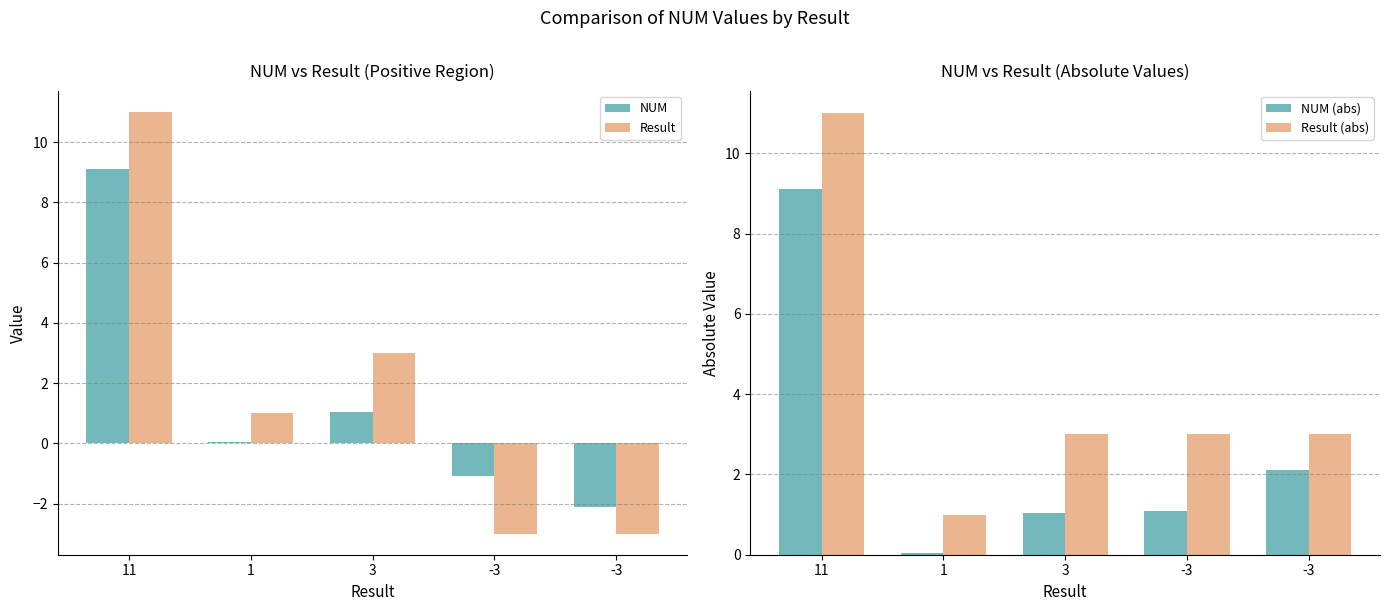

What is the sum of the NUM (abs) values at 1 and -3?

2.1